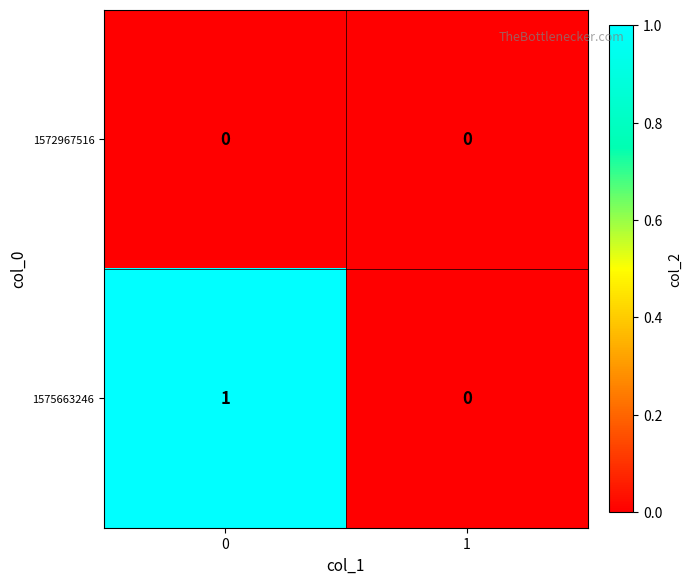

At 0, list the series in order from largest to smallest.

1575663246, 1572967516